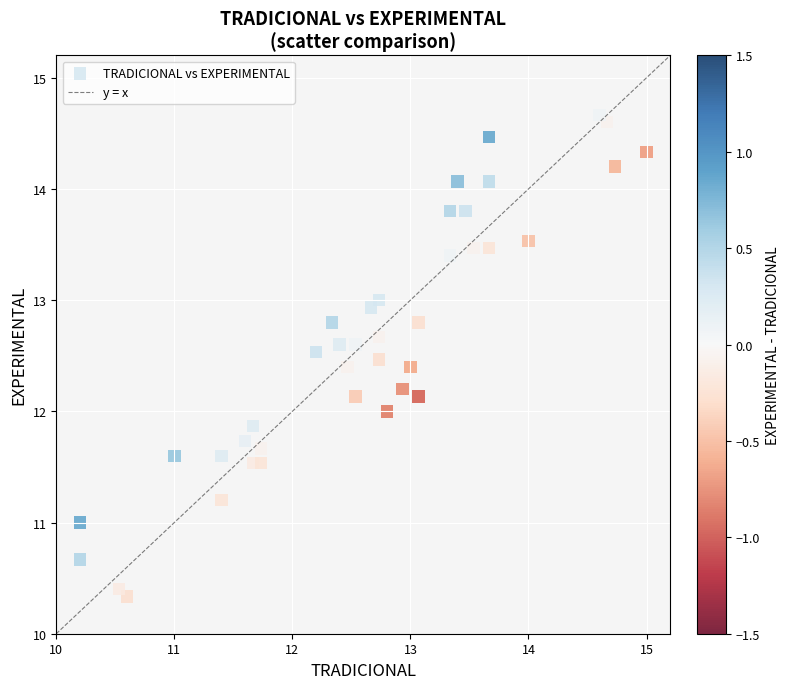

What is the range of X values (max minus min)?

4.8